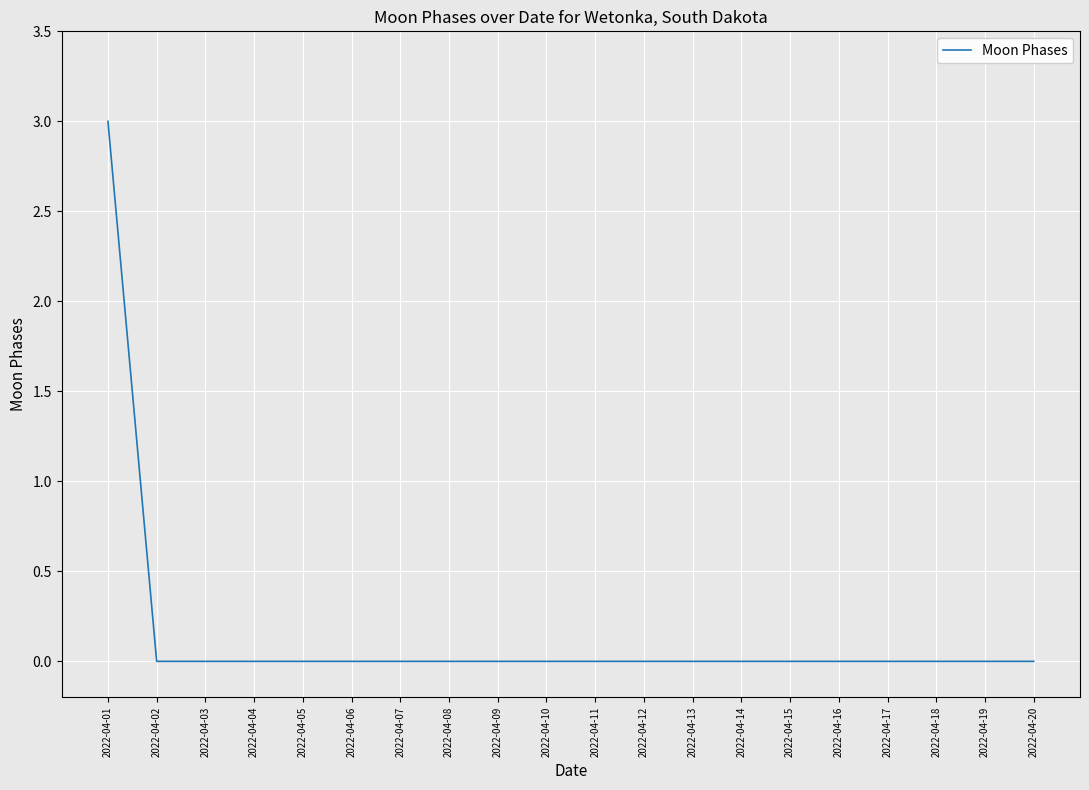

How many categories are shown in the chart?

20